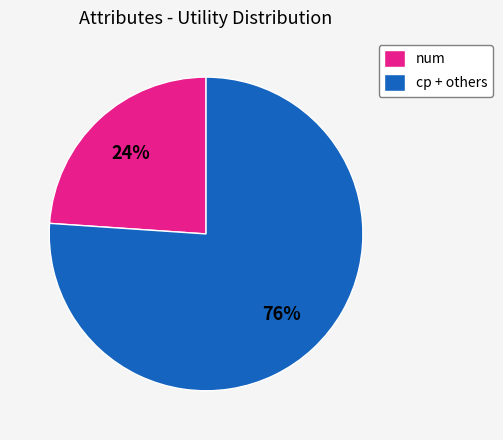

To the nearest percent, what percentage of the pie is cp + others?

76%